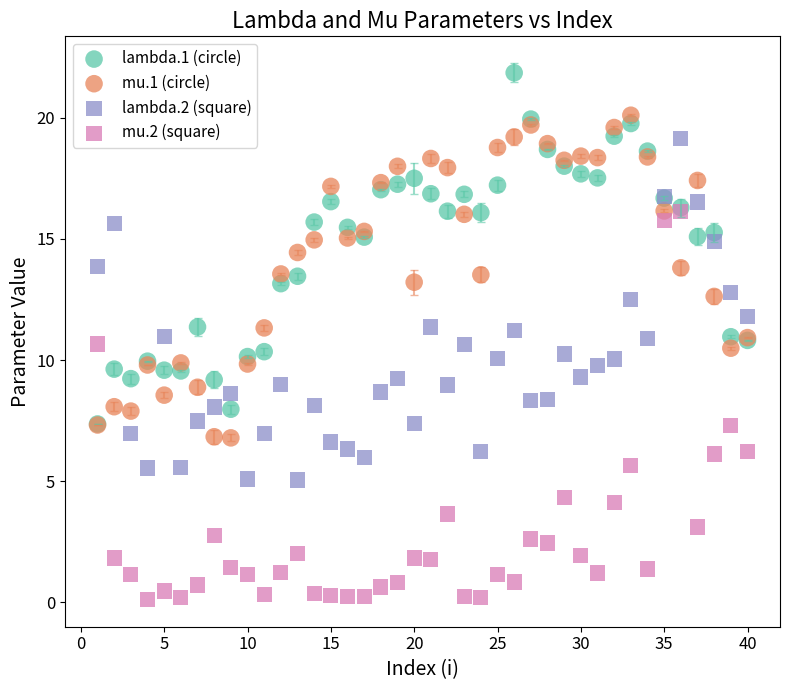

What are all the series names shown in the legend?

lambda.1 (circle), mu.1 (circle), lambda.2 (square), mu.2 (square)